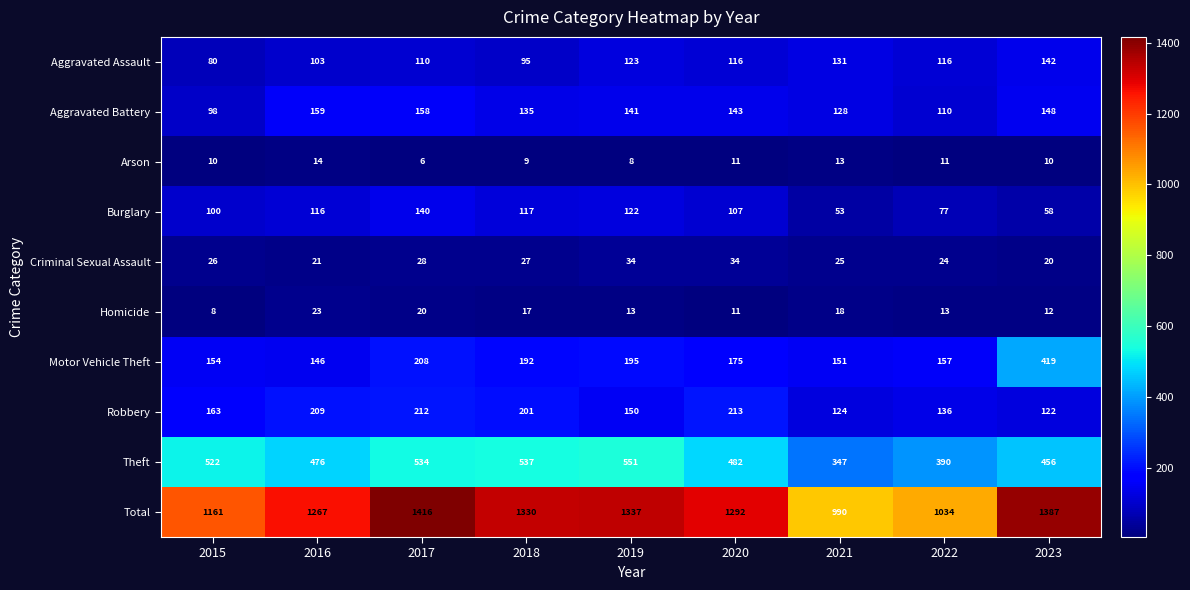

How many data points does each series have?

9